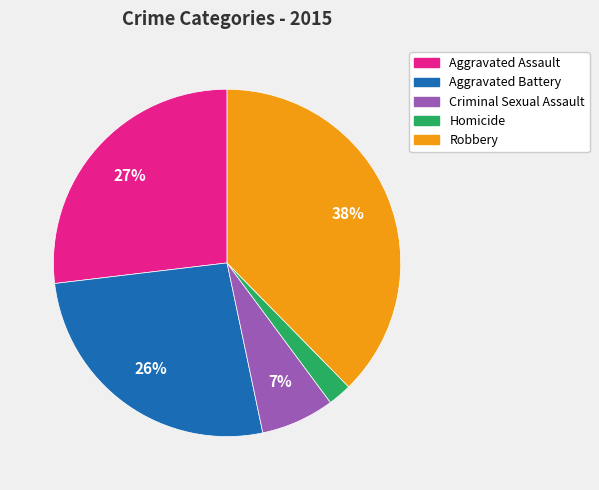

To the nearest percent, what is the combined percentage of Robbery and Aggravated Assault?

65%